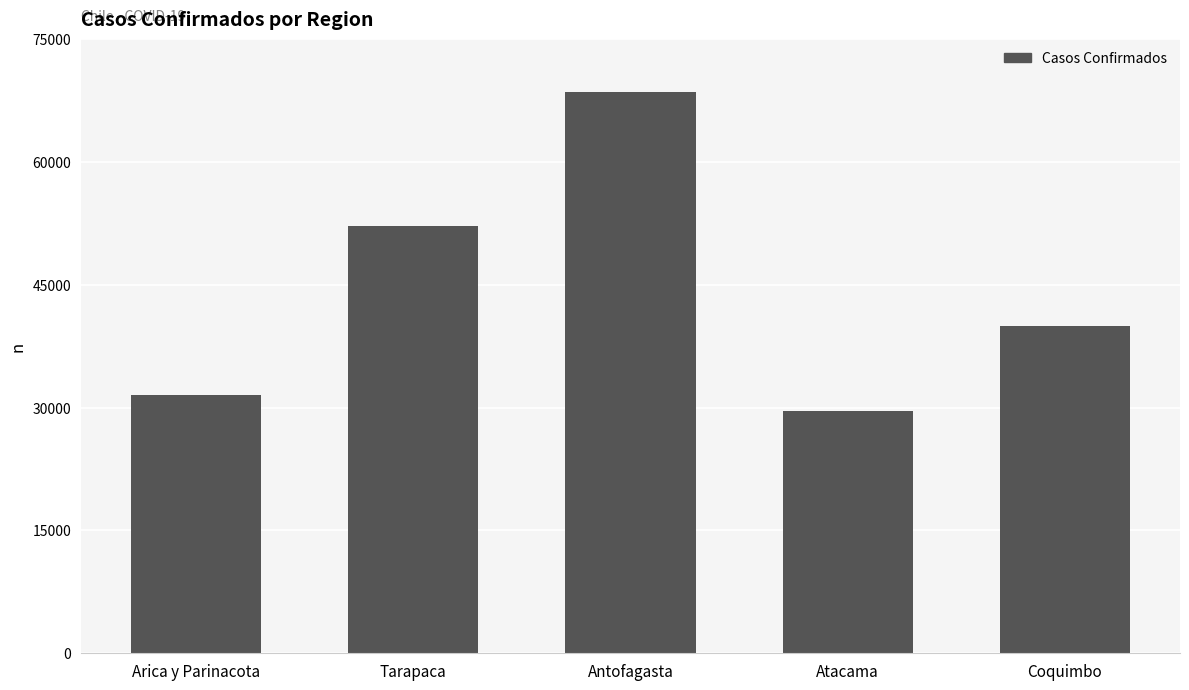

At which category does the chart reach its peak across all series?

Antofagasta